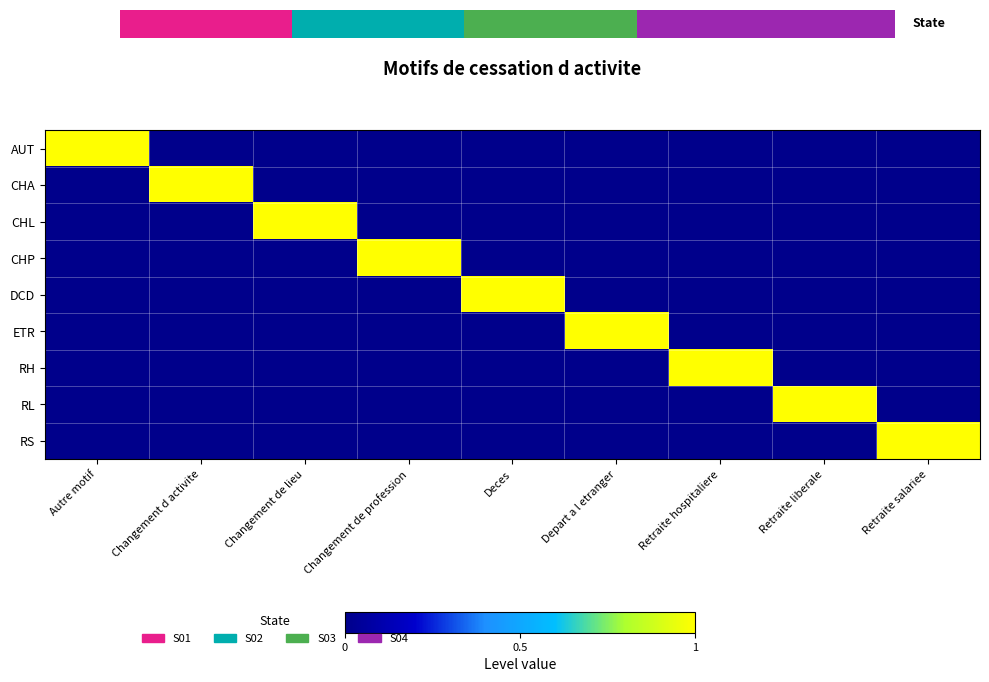

The DCD series shows 0 at Changement de lieu. True or false?

True